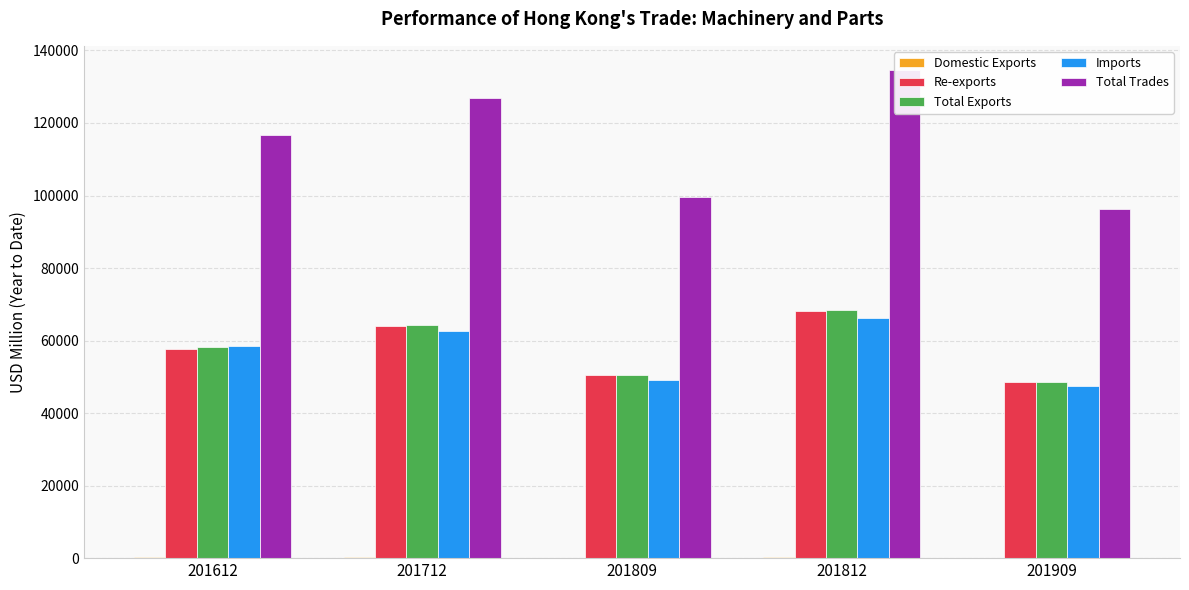

What are all the series names shown in the legend?

Domestic Exports, Re-exports, Total Exports, Imports, Total Trades